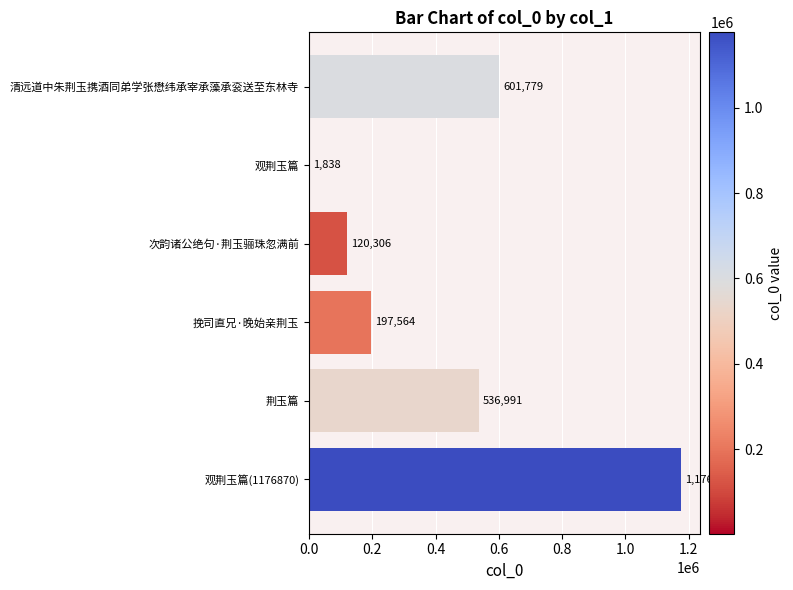

The chart shows a value of 1838 at 观荆玉篇. True or false?

True